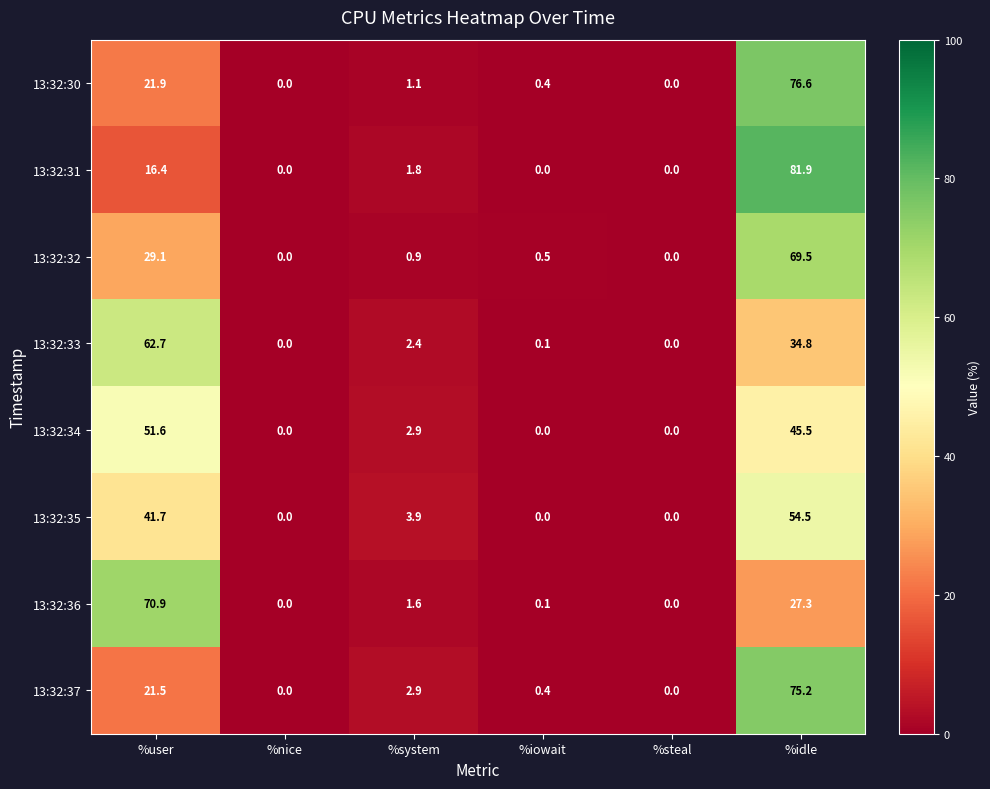

How many values in the 13:32:36 series exceed 1?

3